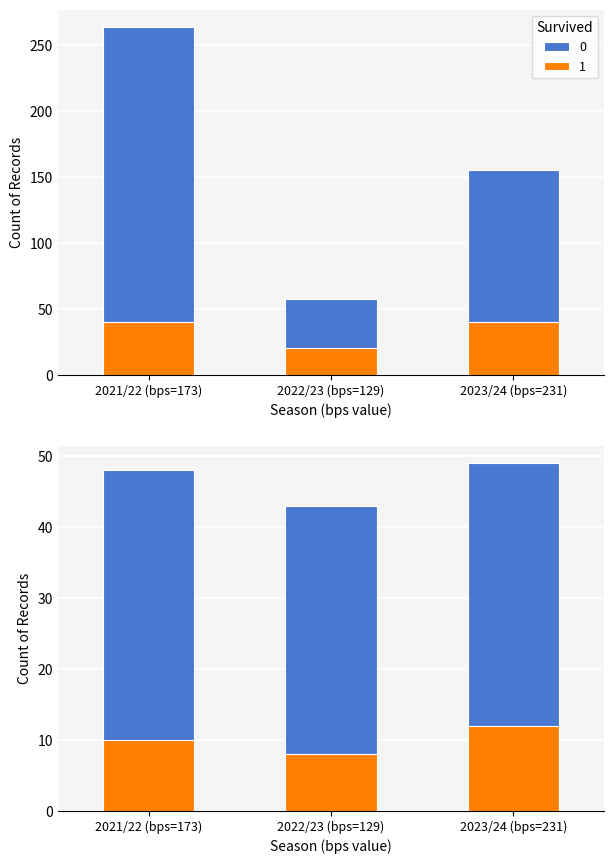

What is the difference between the highest and lowest values at 2023/24 (bps=231)?

105.9